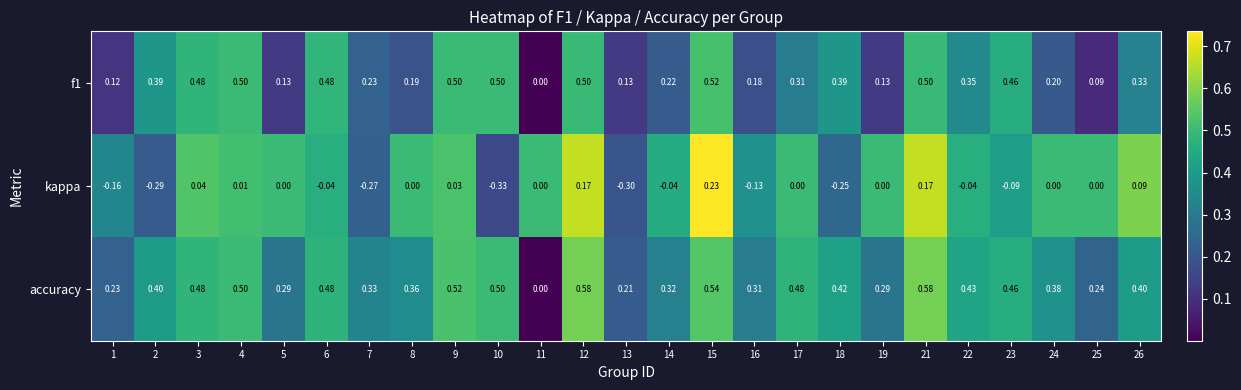

Between 13 and 24, which series saw the biggest shift?

kappa